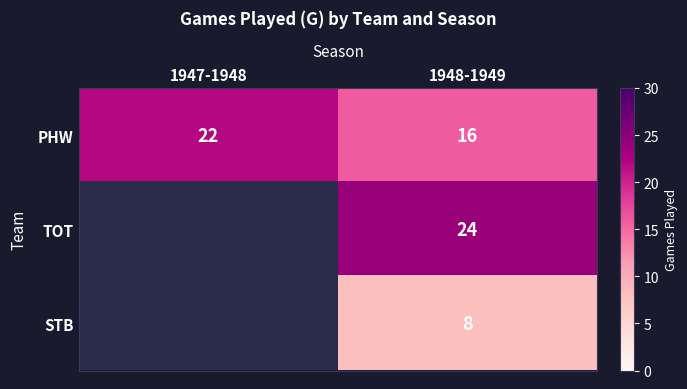

Between 1947-1948 and 1948-1949, which series saw the biggest shift?

TOT